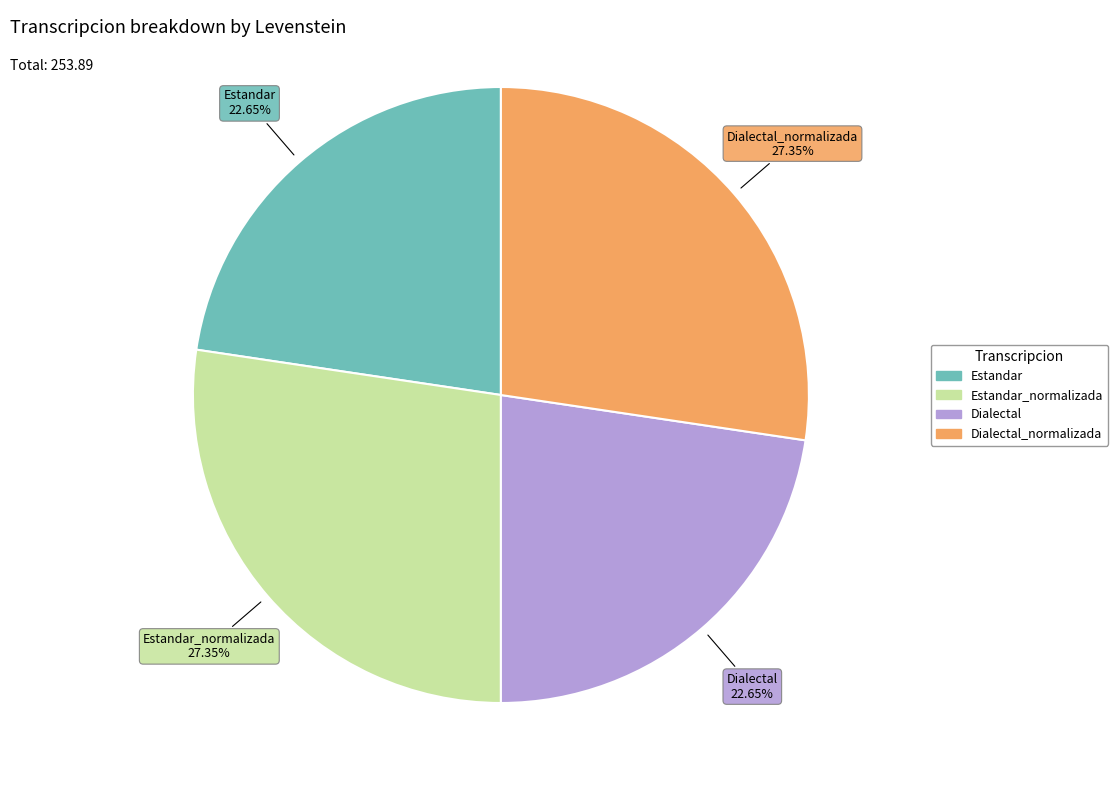

To the nearest percent, what is the difference between the largest and smallest slice percentages?

5%